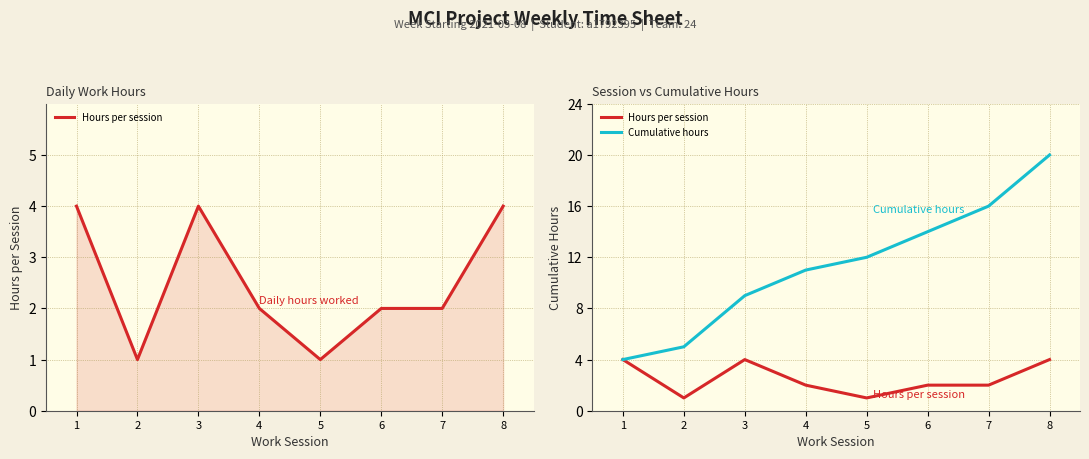

What is the average value of the Cumulative hours series?

11